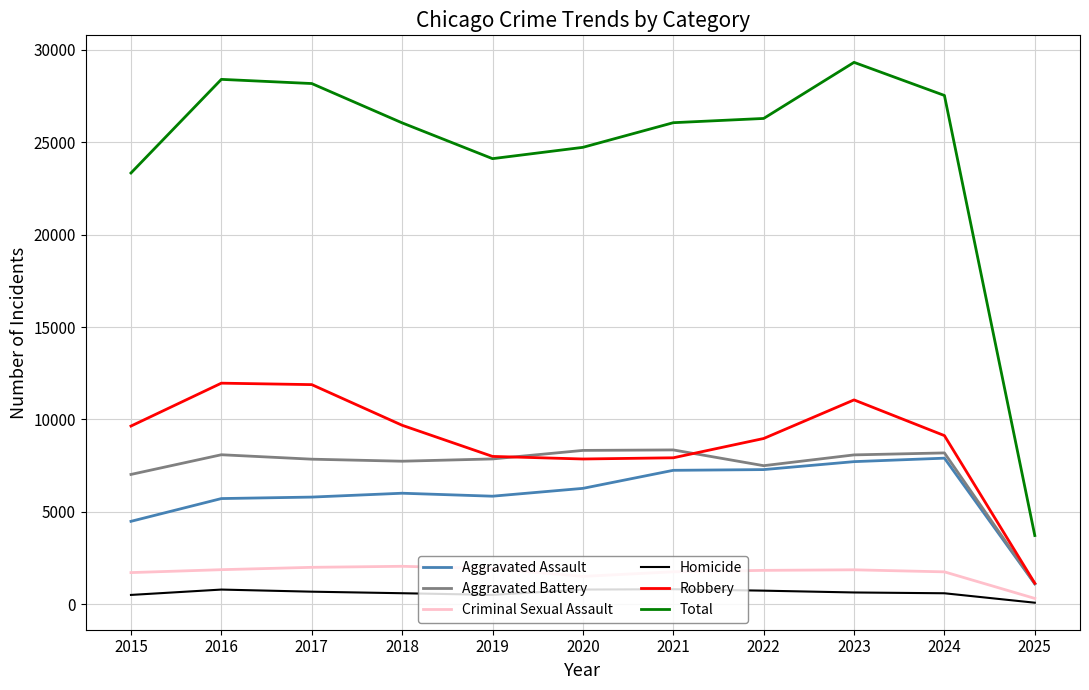

How many series are shown in this chart?

6